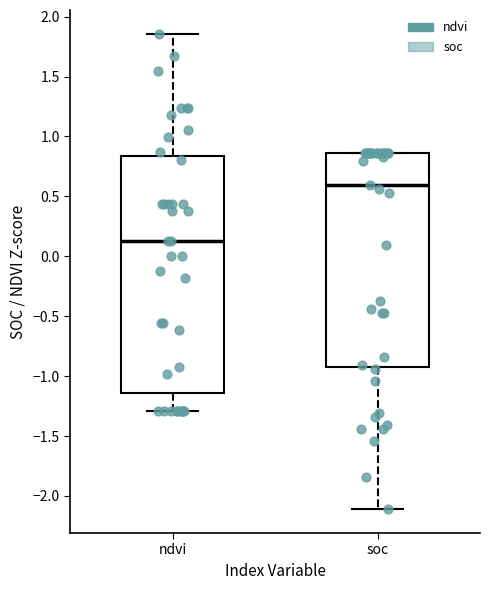

Reading left to right, transcribe this box plot: for each box, give where its median line is, the range the box spans, and where its two whiskers end, as read against the y-axis. The values are not printed on the chart, so give them approximately, as read against the axis.

ndvi: median 0.15, box -1.15 to 0.85, whiskers -1.30 to 1.85
soc: median 0.60, box -0.95 to 0.85, whiskers -2.10 to 0.85